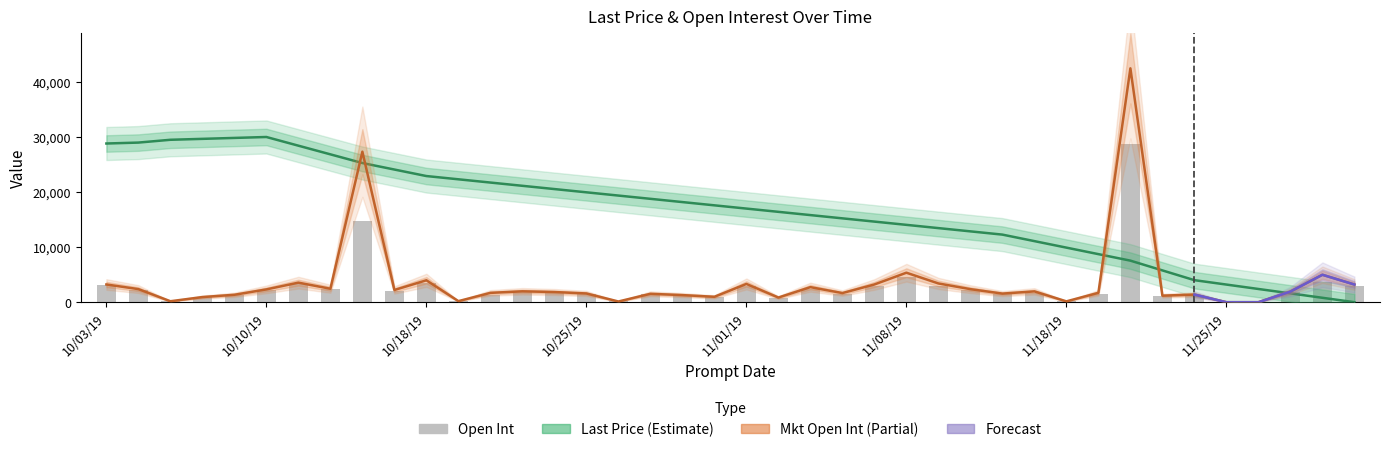

Reading left to right, transcribe all the data shown in this chart.

Last Price: 10/03/19=28818.2	10/04/19=28986.0	10/07/19=29494.2	10/08/19=29662.0	10/09/19=29832.2	10/10/19=30000.0	10/11/19=28423.4	10/15/19=26849.2	10/16/19=25272.6	10/17/19=24090.8	10/18/19=22908.9	10/21/19=22318.0	10/22/19=21727.1	10/23/19=21136.1	10/24/19=20545.2	10/25/19=19954.3	10/28/19=19363.4	10/29/19=18772.5	10/30/19=18181.5	10/31/19=17590.6	11/01/19=16999.7	11/04/19=16408.8	11/05/19=15817.8	11/06/19=15226.9	11/07/19=14636.0	11/08/19=14045.1	11/12/19=13454.1	11/13/19=12863.2	11/14/19=12272.3	11/15/19=11090.5	11/18/19=9908.6	11/19/19=8726.8	11/20/19=7544.9	11/21/19=5772.1	11/22/19=3999.4	11/25/19=3200.4	11/26/19=2399.1	11/27/19=1600.2	11/29/19=798.9	12/02/19=0.0
Open Int: 10/03/19=3050.0	10/04/19=2275.0	10/07/19=171.0	10/08/19=873.0	10/09/19=1270.0	10/10/19=2221.0	10/11/19=3220.0	10/15/19=2343.0	10/16/19=14791.0	10/17/19=2011.0	10/18/19=3559.0	10/21/19=191.0	10/22/19=1345.0	10/23/19=1853.0	10/24/19=1703.0	10/25/19=1481.0	10/28/19=126.0	10/29/19=1447.0	10/30/19=1249.0	10/31/19=890.0	11/01/19=3004.0	11/04/19=839.0	11/05/19=2426.0	11/06/19=1550.0	11/07/19=2901.0	11/08/19=4544.0	11/12/19=3026.0	11/13/19=2229.0	11/14/19=1426.0	11/15/19=1656.0	11/18/19=149.0	11/19/19=1576.0	11/20/19=28689.0	11/21/19=1148.0	11/22/19=1243.0	11/25/19=0.0	11/26/19=0.0	11/27/19=1846.0	11/29/19=3667.0	12/02/19=2979.0
Mkt Open Int: 10/03/19=3216.0	10/04/19=2376.0	10/07/19=171.0	10/08/19=931.0	10/09/19=1346.0	10/10/19=2323.0	10/11/19=3549.0	10/15/19=2444.0	10/16/19=27330.0	10/17/19=2214.0	10/18/19=3977.0	10/21/19=191.0	10/22/19=1693.0	10/23/19=1974.0	10/24/19=1843.0	10/25/19=1586.0	10/28/19=126.0	10/29/19=1523.0	10/30/19=1287.0	10/31/19=982.0	11/01/19=3313.0	11/04/19=846.0	11/05/19=2731.0	11/06/19=1656.0	11/07/19=3216.0	11/08/19=5354.0	11/12/19=3403.0	11/13/19=2368.0	11/14/19=1560.0	11/15/19=1960.0	11/18/19=149.0	11/19/19=1702.0	11/20/19=42471.0	11/21/19=1185.0	11/22/19=1383.0	11/25/19=0.0	11/26/19=0.0	11/27/19=1921.0	11/29/19=4982.0	12/02/19=3208.0